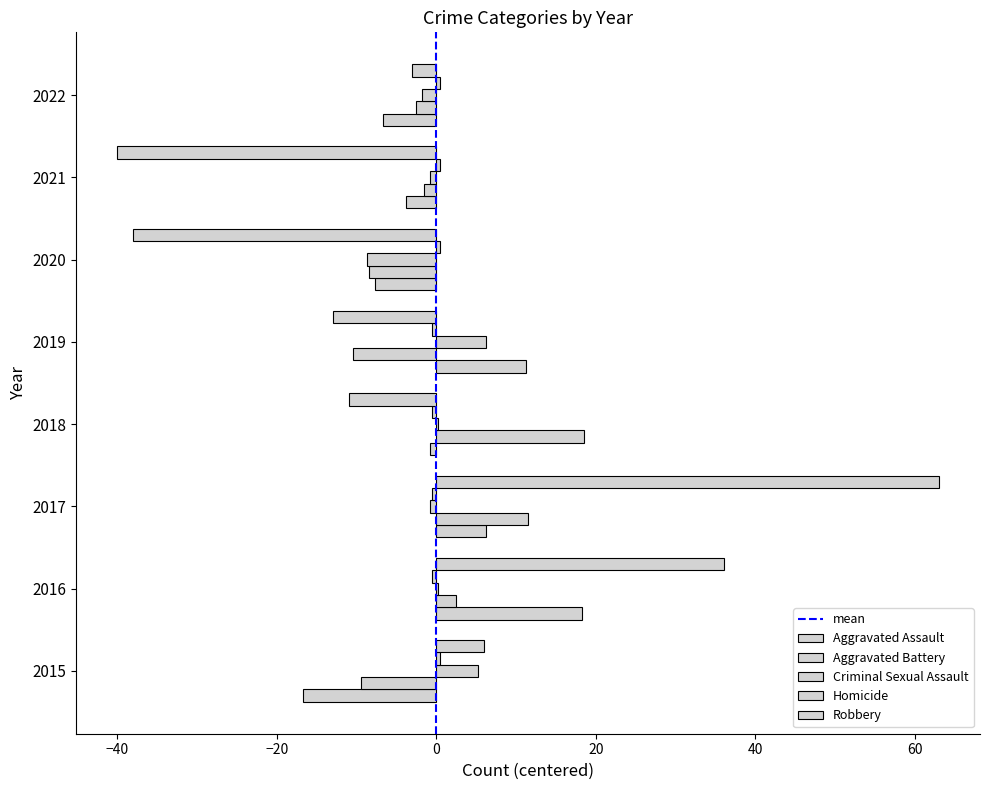

The Aggravated Battery series shows -10.5 at 2019. True or false?

True